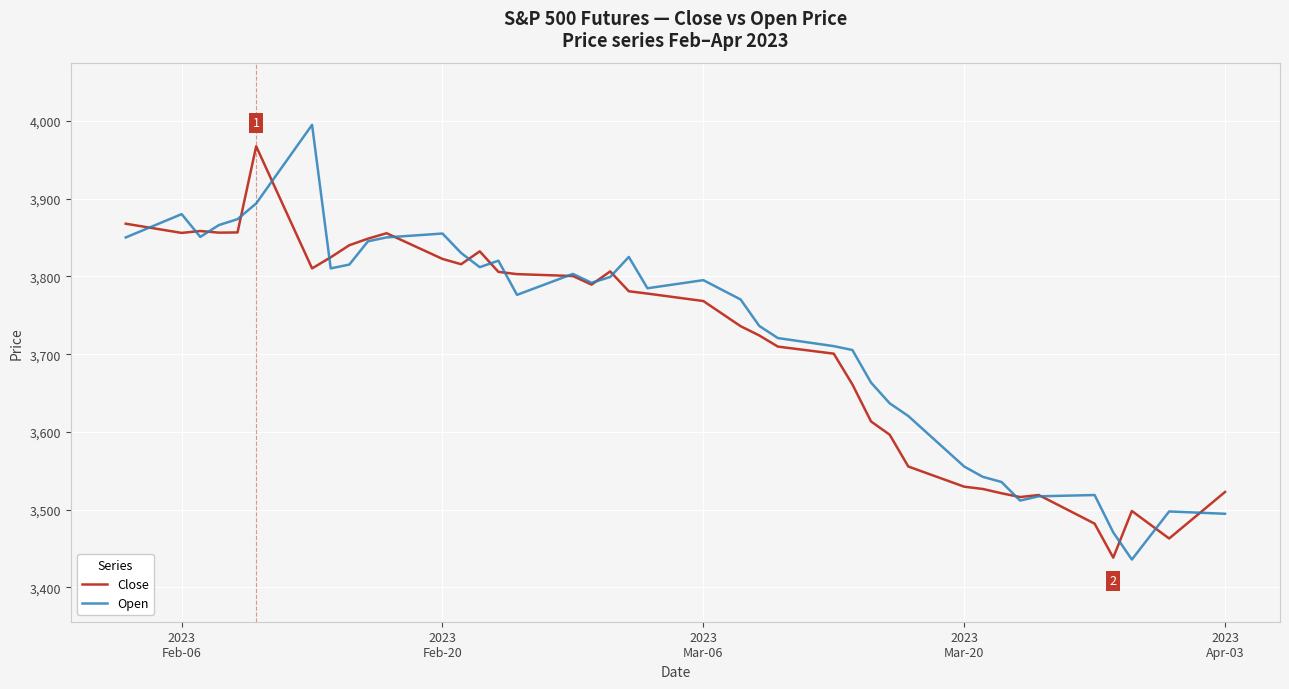

What is the highest value of the Close series?

3967.5